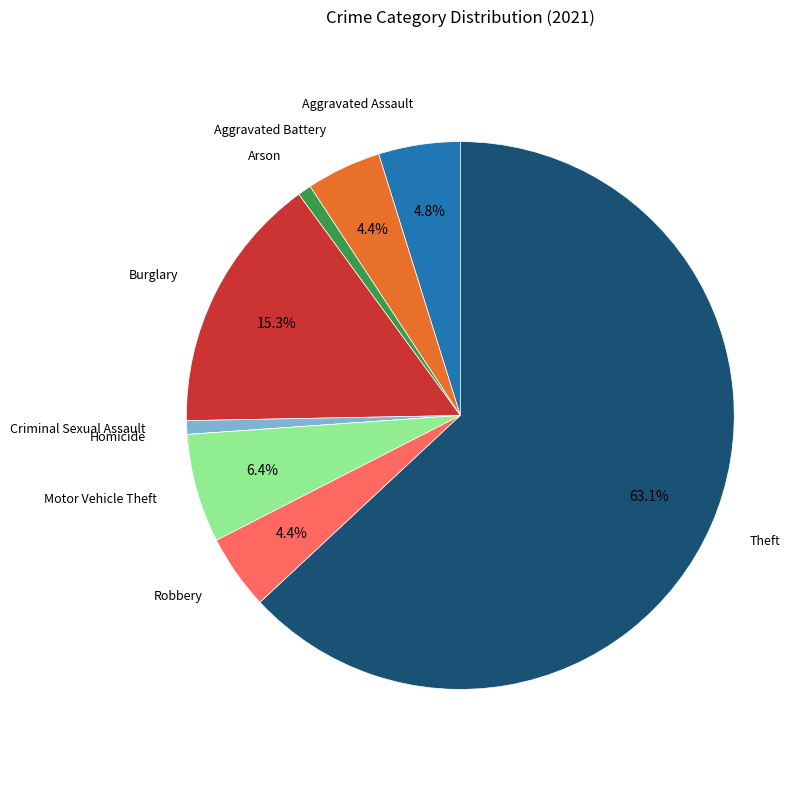

How much of the chart is everything except Robbery?

95.6%